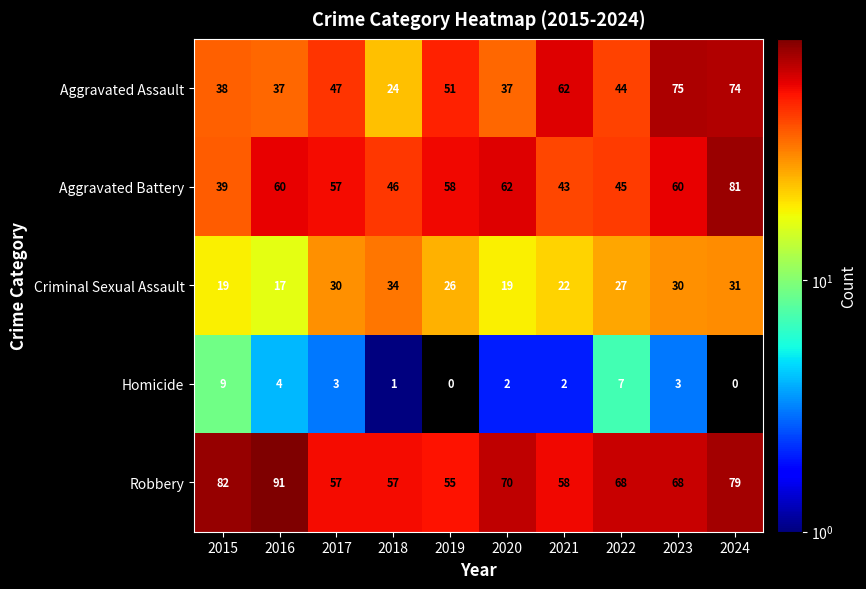

Which series has the largest total across all categories?

Robbery